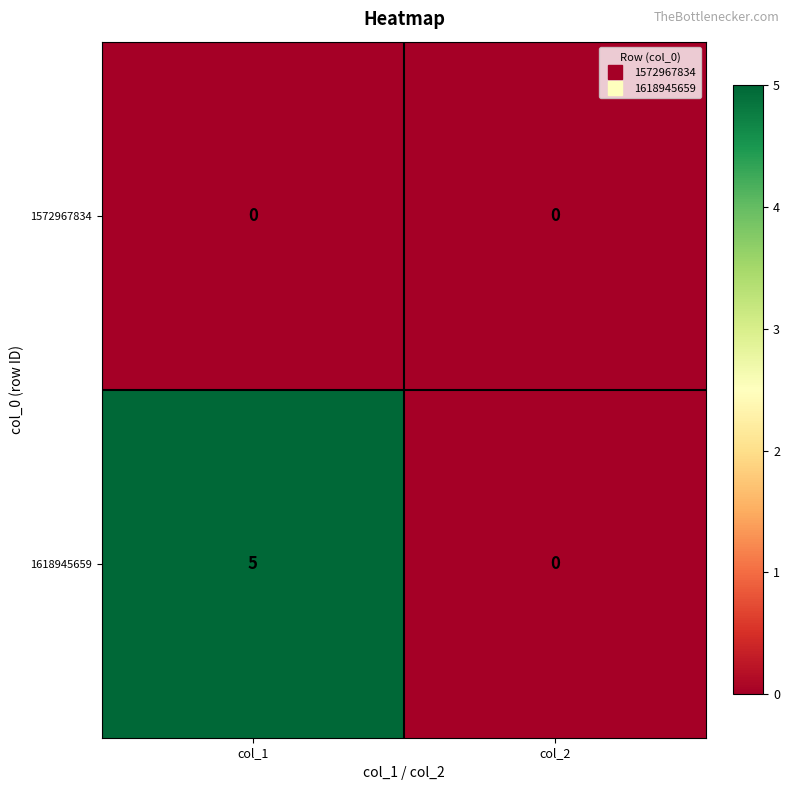

Reading right to left, list all the values displayed in this chart.

1572967834: col_2=0	col_1=0
1618945659: col_2=0	col_1=5